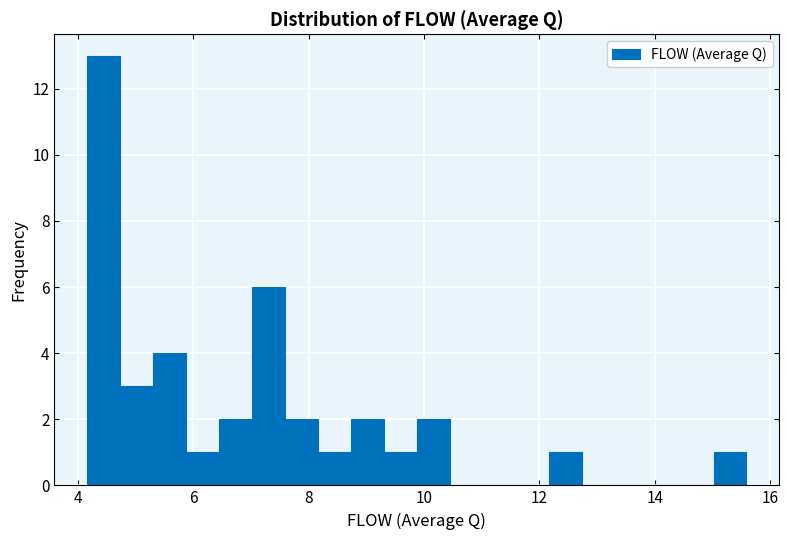

Around what value on the x-axis is the tallest bar? Give the approximate position of its centre, as read against the axis.

4.4